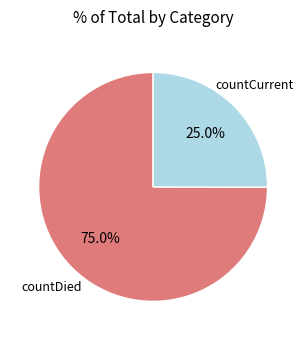

The countCurrent slice represents 25% of the pie. True or false?

True